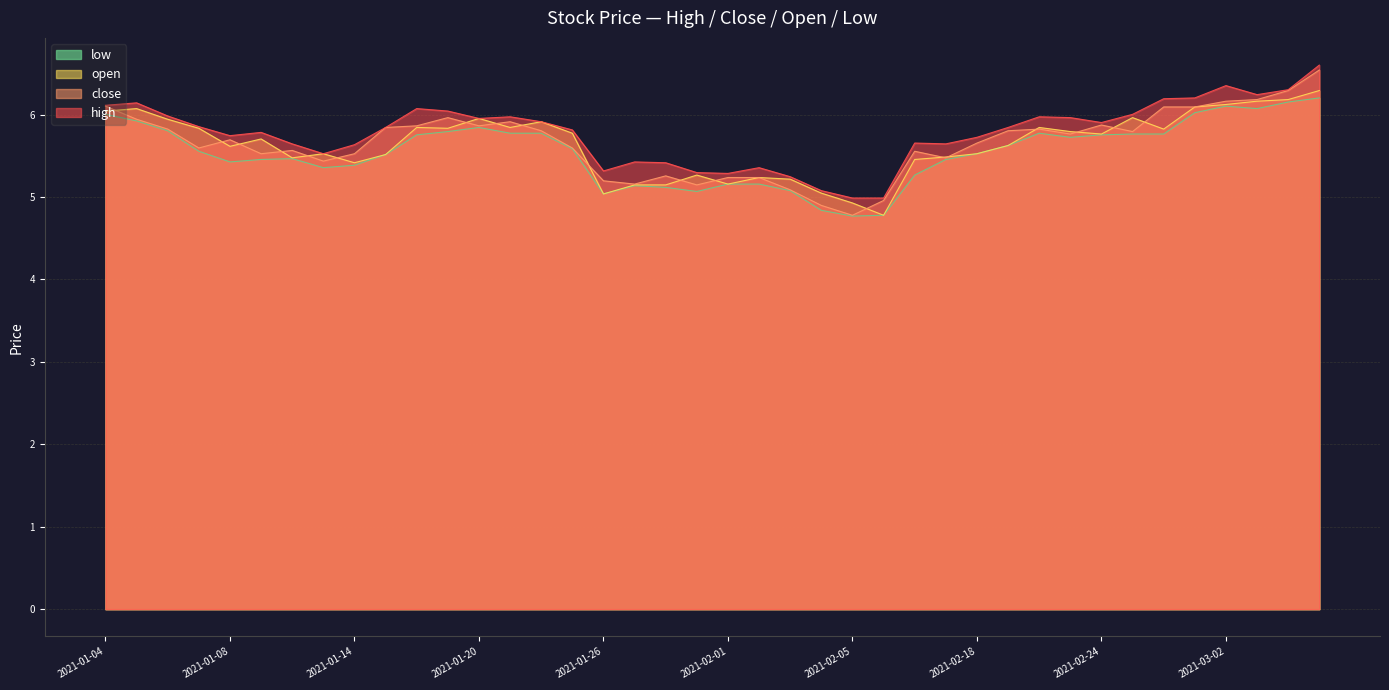

What are all the series names shown in the legend?

low, open, close, high